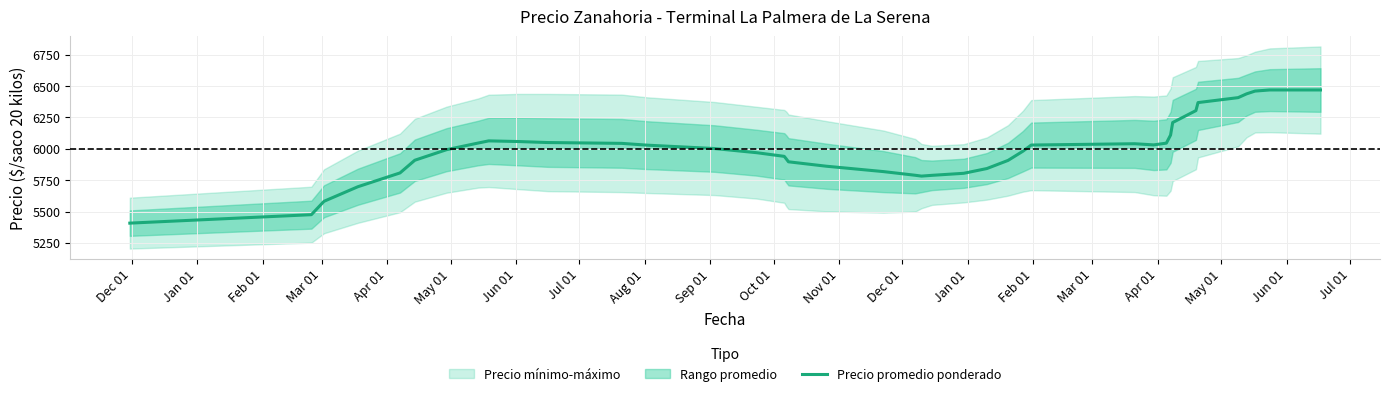

What is the maximum value for Precio promedio ponderado?

6469.0